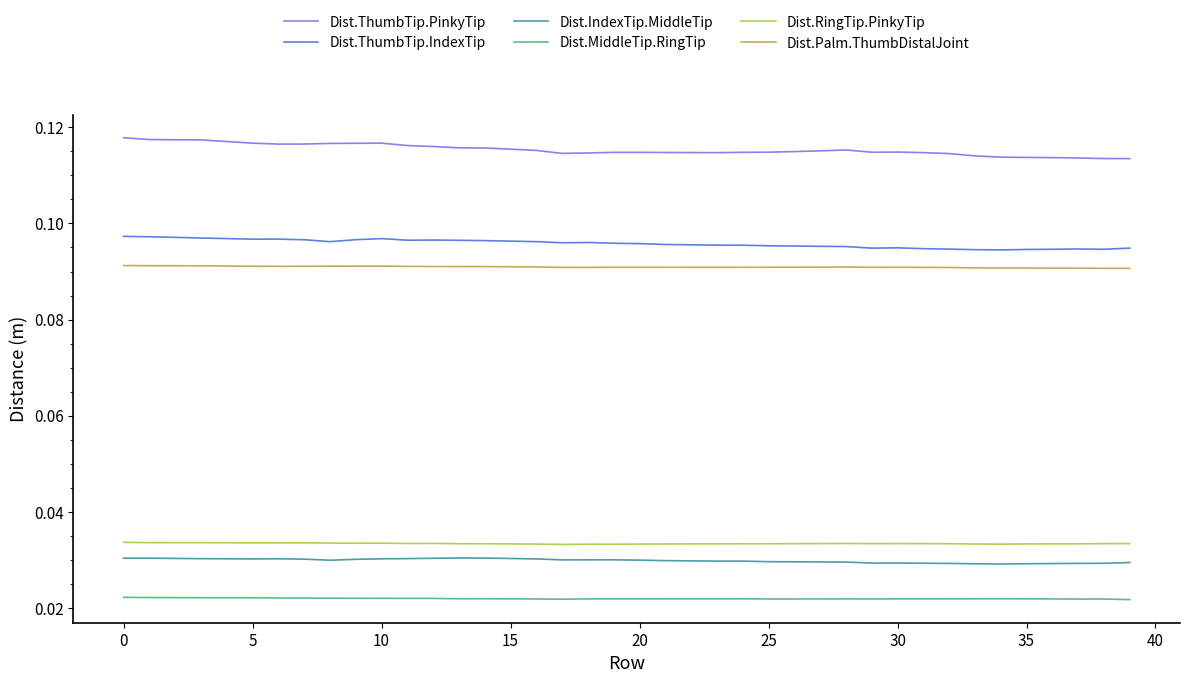

True or false: Dist.ThumbTip.IndexTip and Dist.MiddleTip.RingTip cross at least once.

False